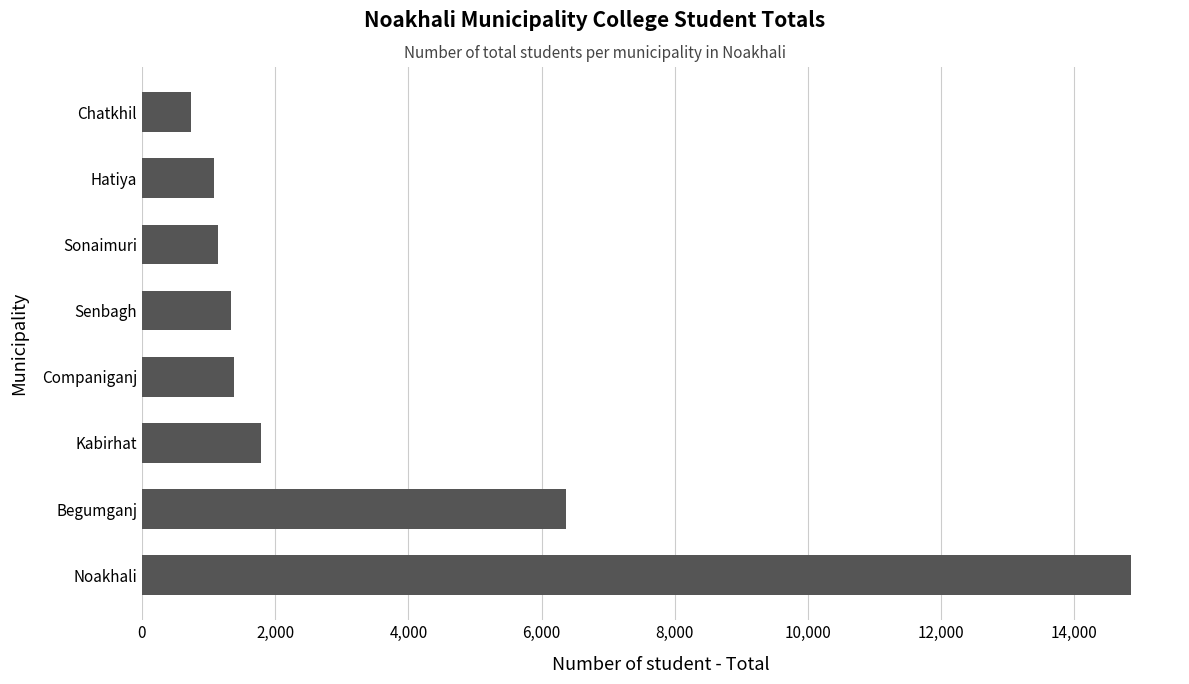

What is the difference between the second highest and minimum values?

5626